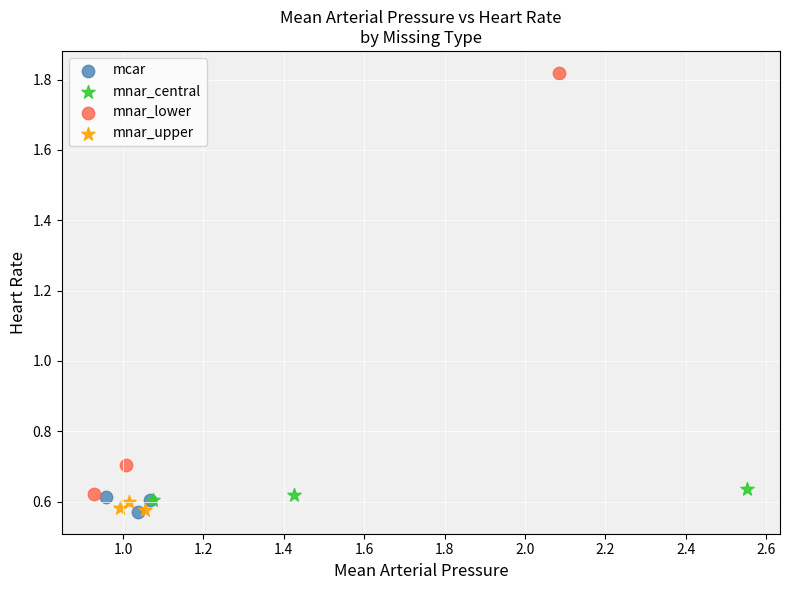

What are all the series names shown in the legend?

mcar, mnar_central, mnar_lower, mnar_upper